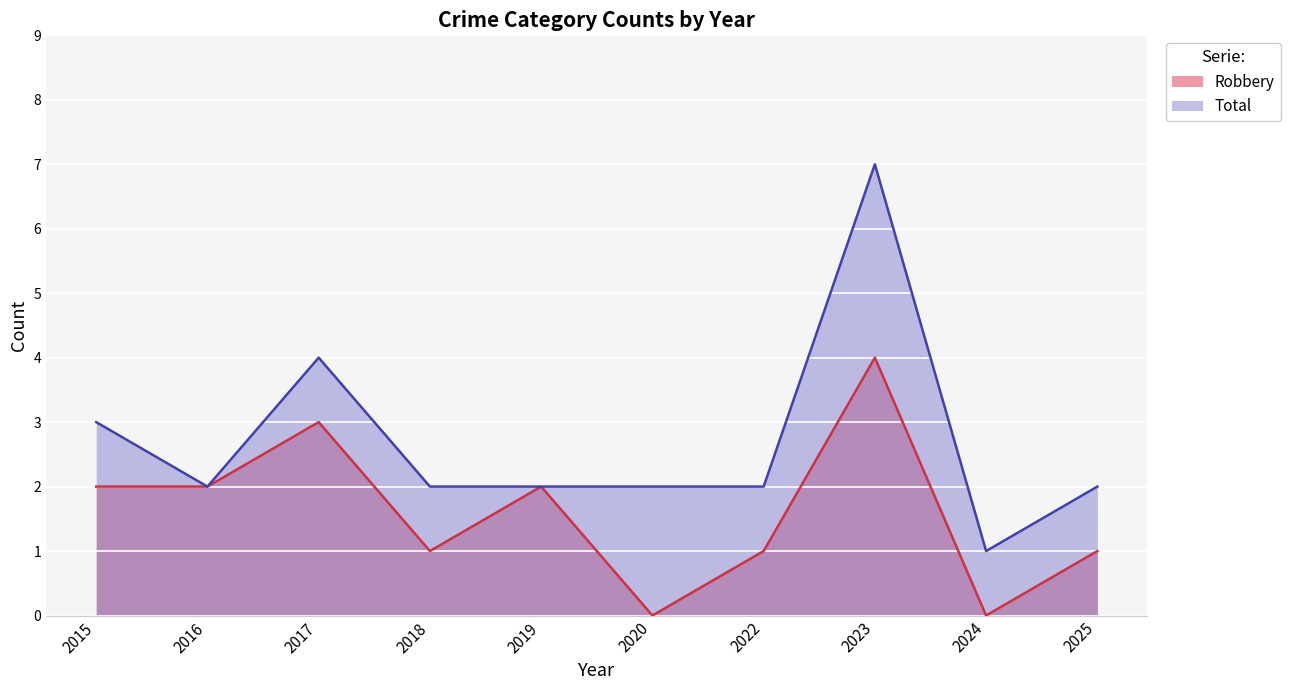

What is the total value across all series at 2016?

4